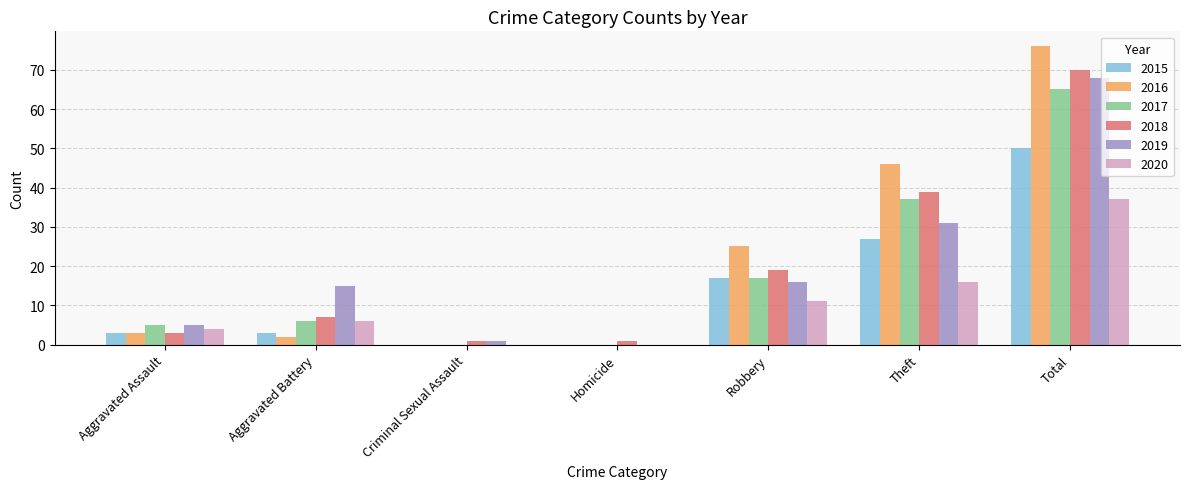

What is the highest value of the 2016 series?

76